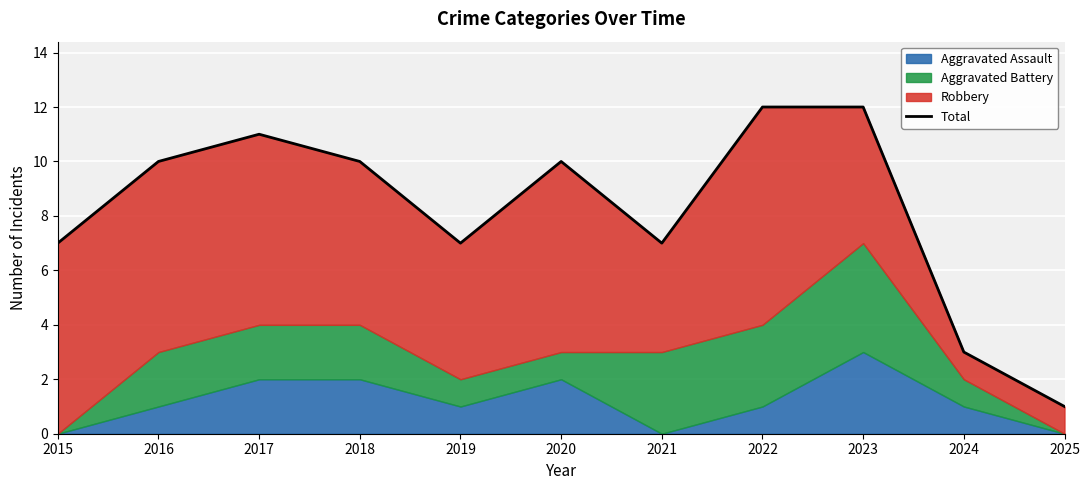

Rank the categories by value from lowest to highest.

2025, 2024, 2015, 2019, 2021, 2016, 2018, 2020, 2017, 2022, 2023